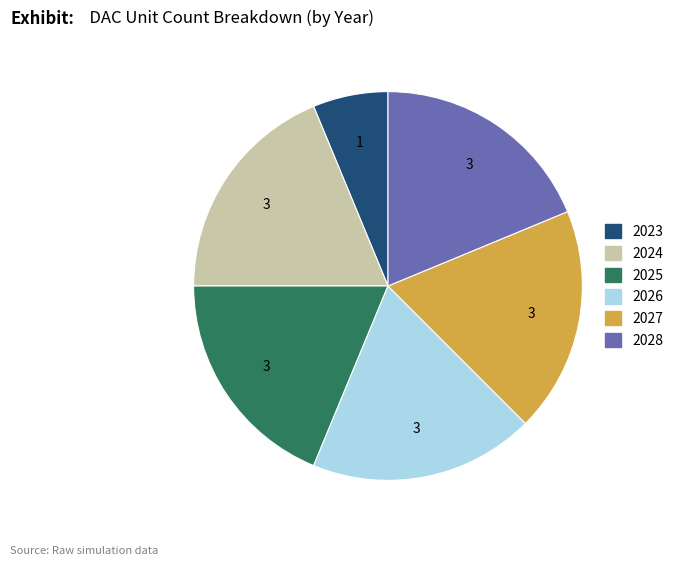

Is there any slice that represents more than half of the pie?

No